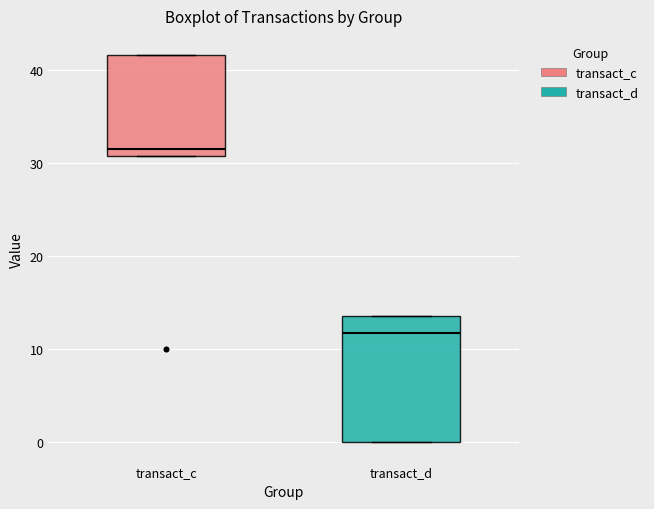

Where is the lower edge of the box for transact_c on the y-axis? The values are not printed on the chart, so give them approximately, as read against the axis.

31